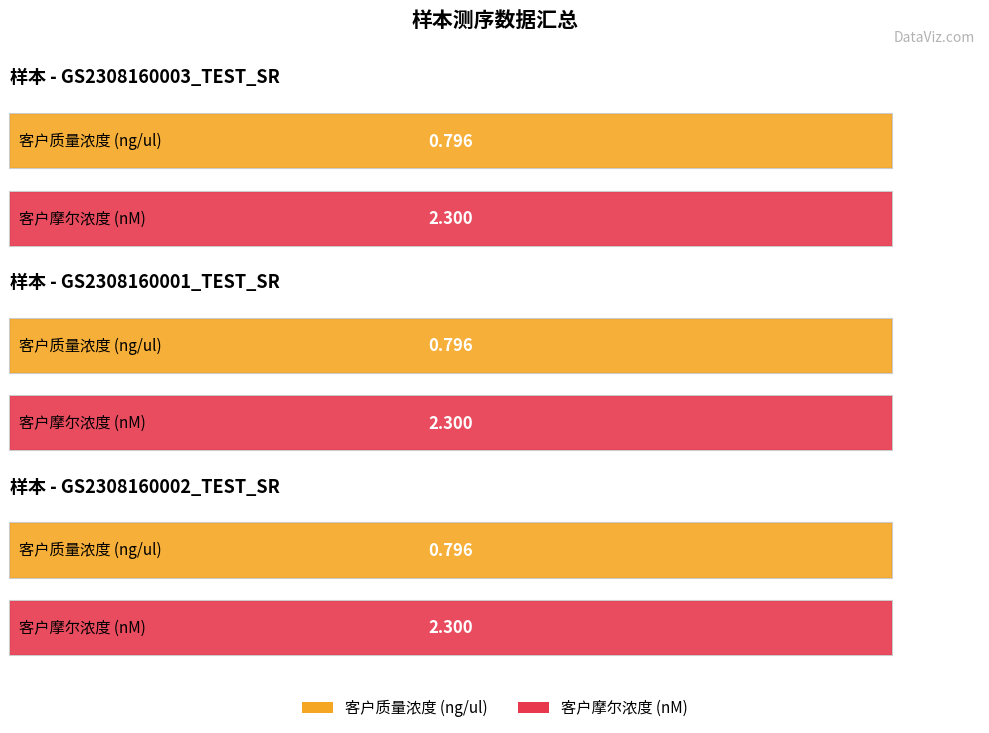

Does the chart contain any negative values?

No